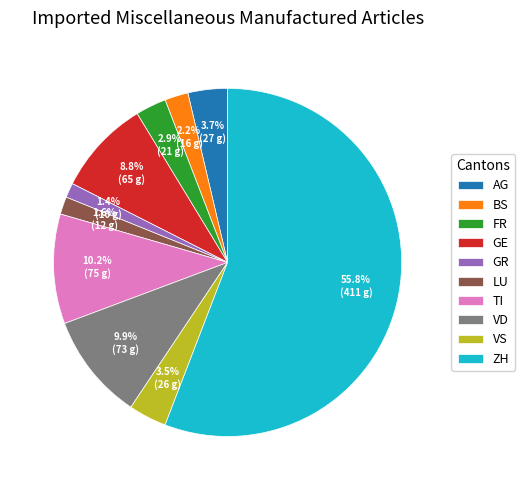

The GR slice represents 15% of the pie. True or false?

False